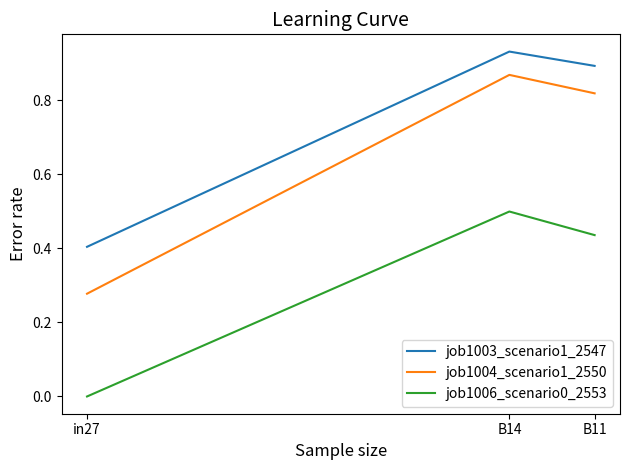

Which category has the highest value across all series?

B14